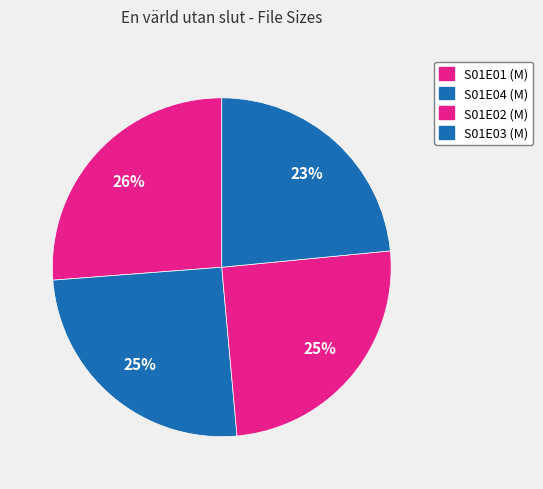

To the nearest percent, what is the difference between the S01E02 and S01E03 slice percentages?

2%